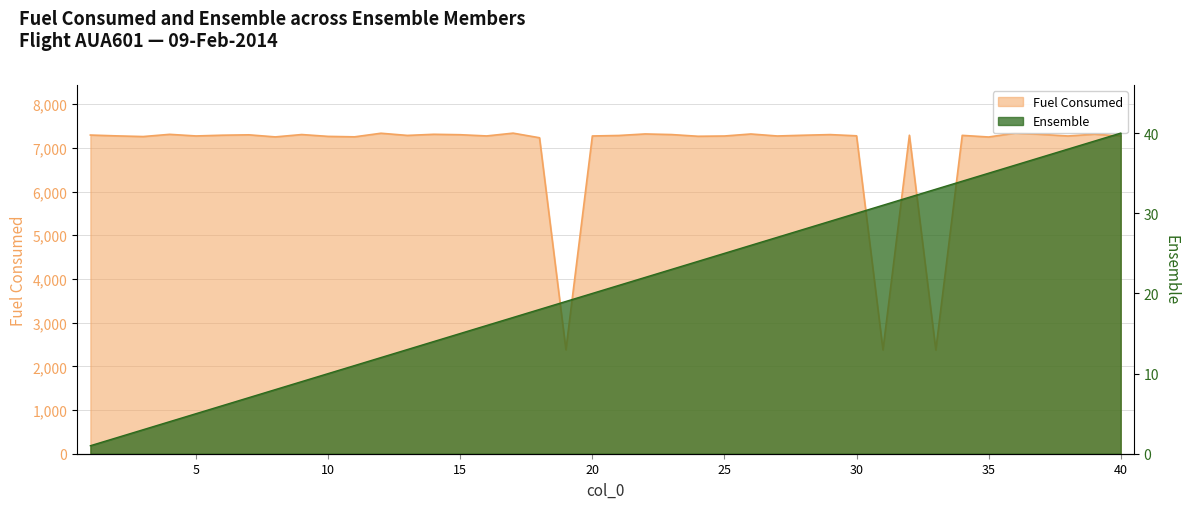

Does the chart display data point markers on the line(s)?

No